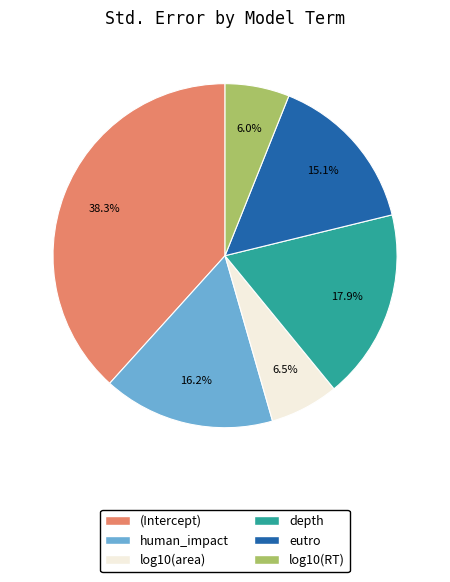

To the nearest percent, what portion does depth represent?

18%